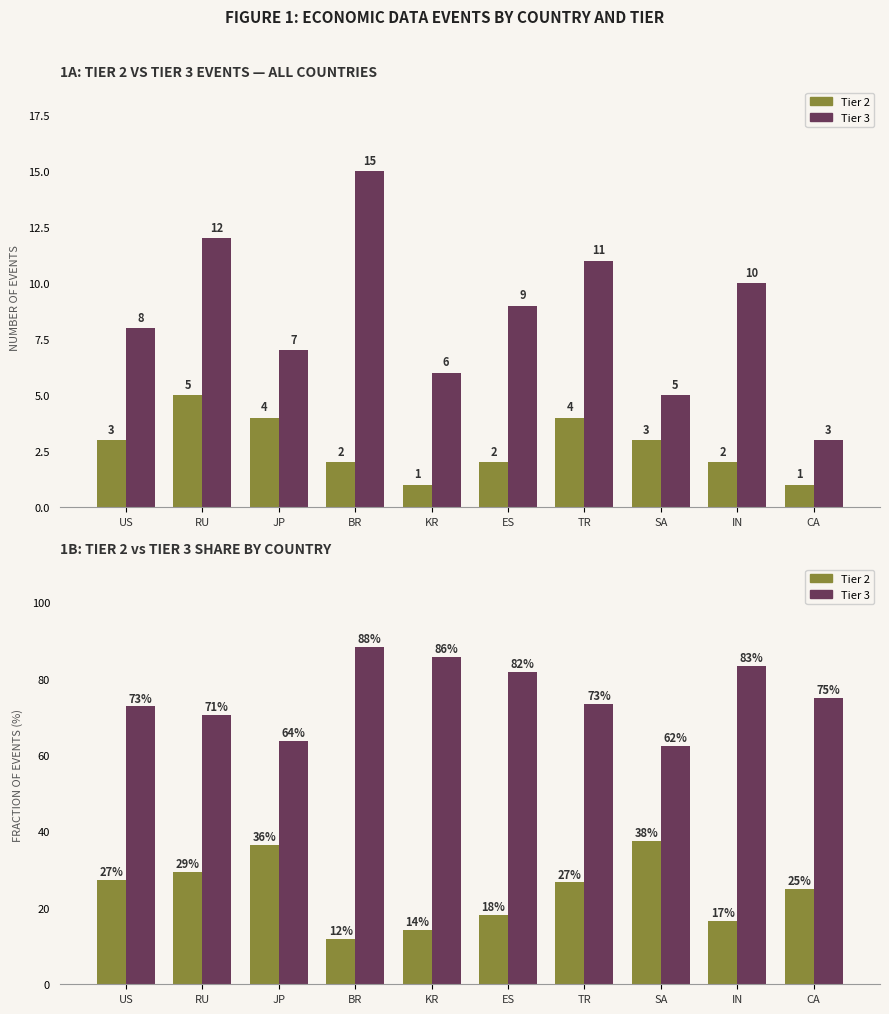

What is the difference between the maximum and minimum values in the Tier 3 series?

25.7